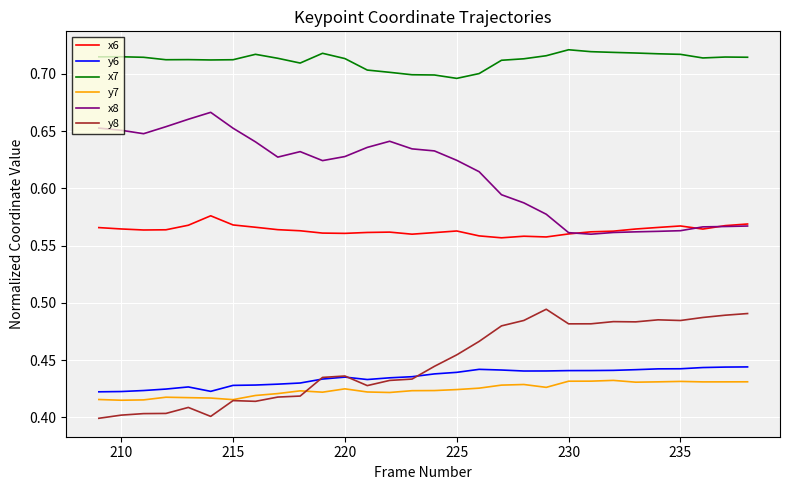

Which series has the largest total across all categories?

x7